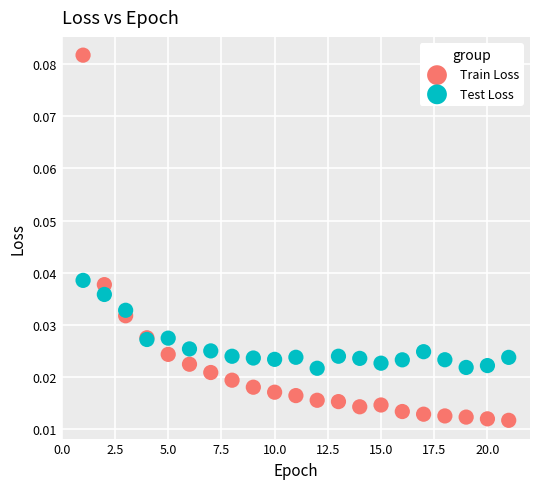

Which series contains the lowest Y value?

Train Loss